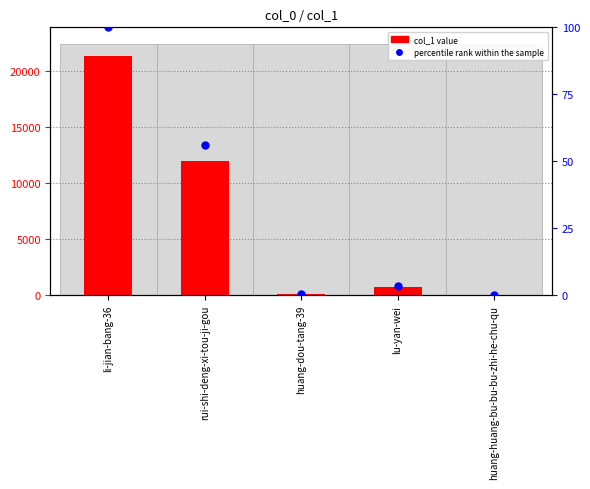

Which series has the widest spread of Y values?

col_1